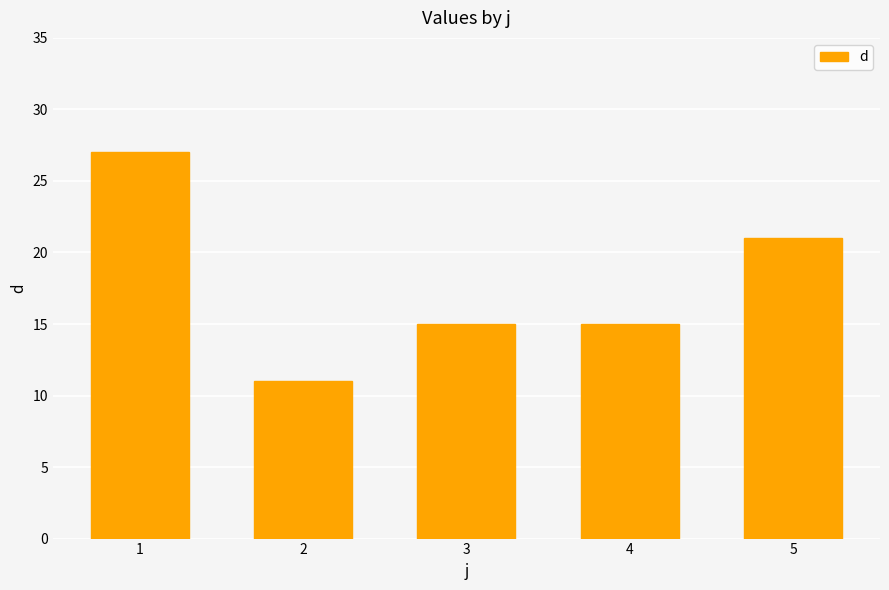

At which label is the value closest to 19?

5